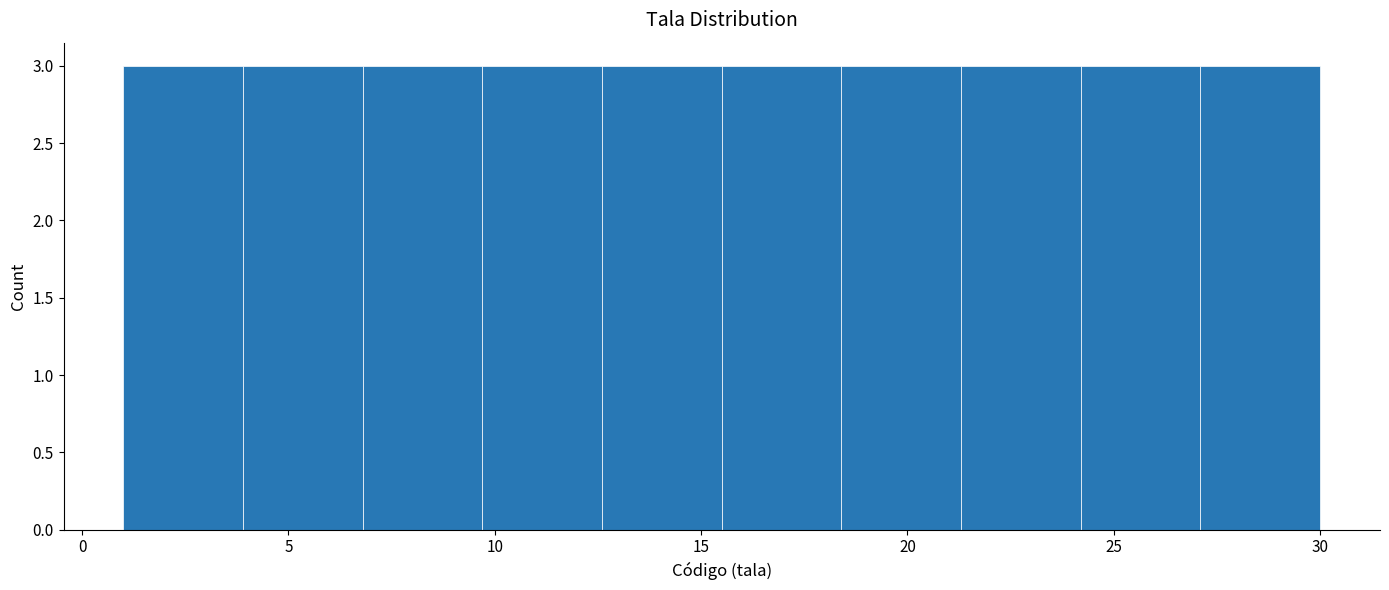

How tall is the bar that spans 15.5 to 18.4 on the x-axis? Neither the bar edges nor the heights are printed on the chart, so give them approximately, as read against the axes.

3